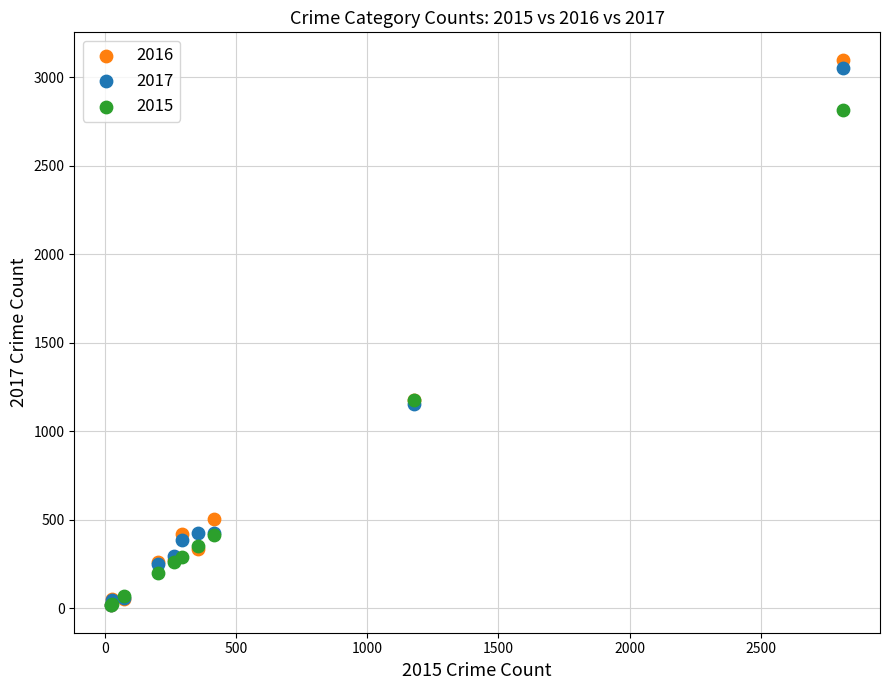

Which series contains the highest Y value?

2016